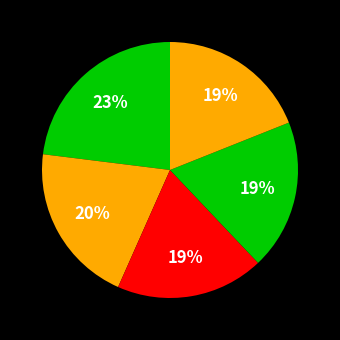

How many segments does this pie chart have?

5